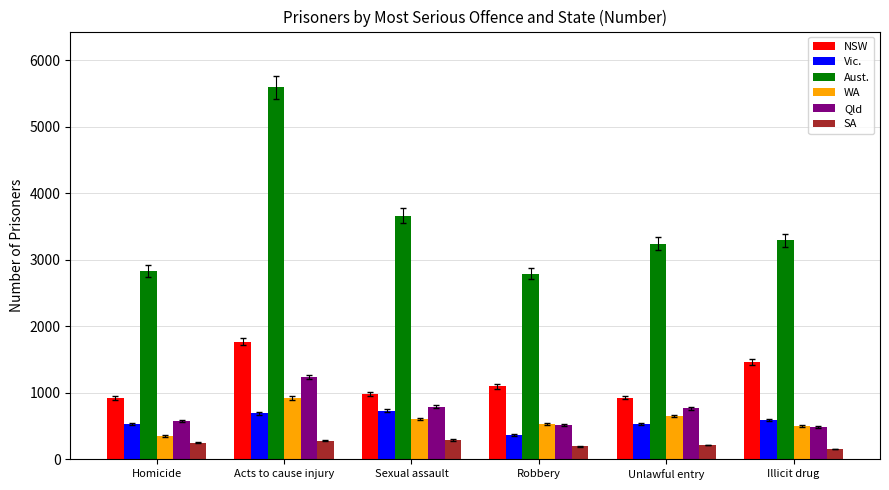

What is the difference between the highest and lowest values at Homicide?

2582